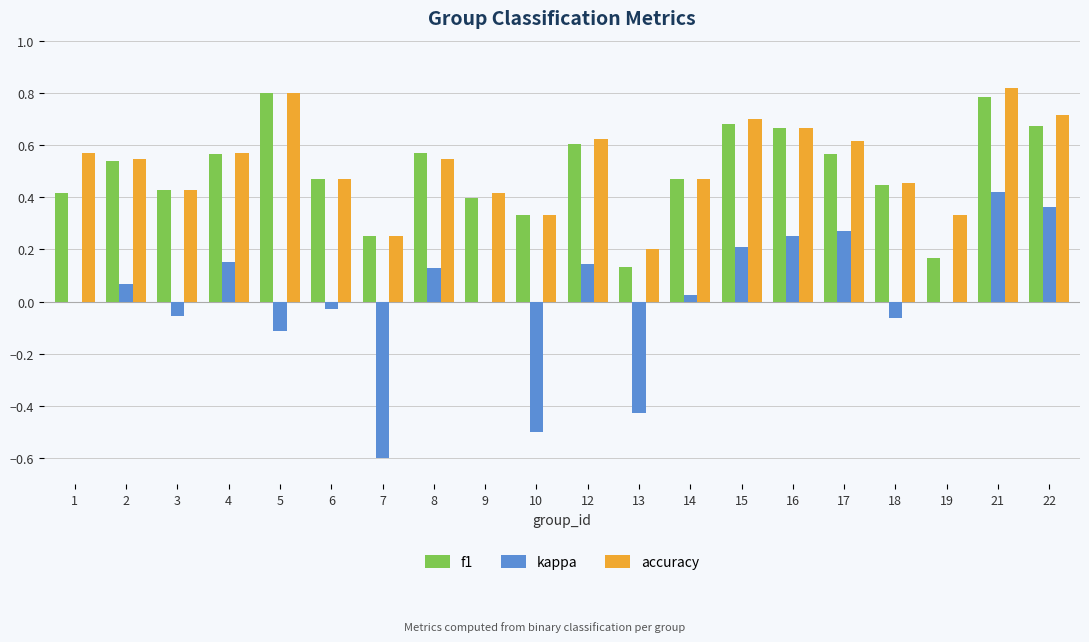

Are the bars horizontal?

No